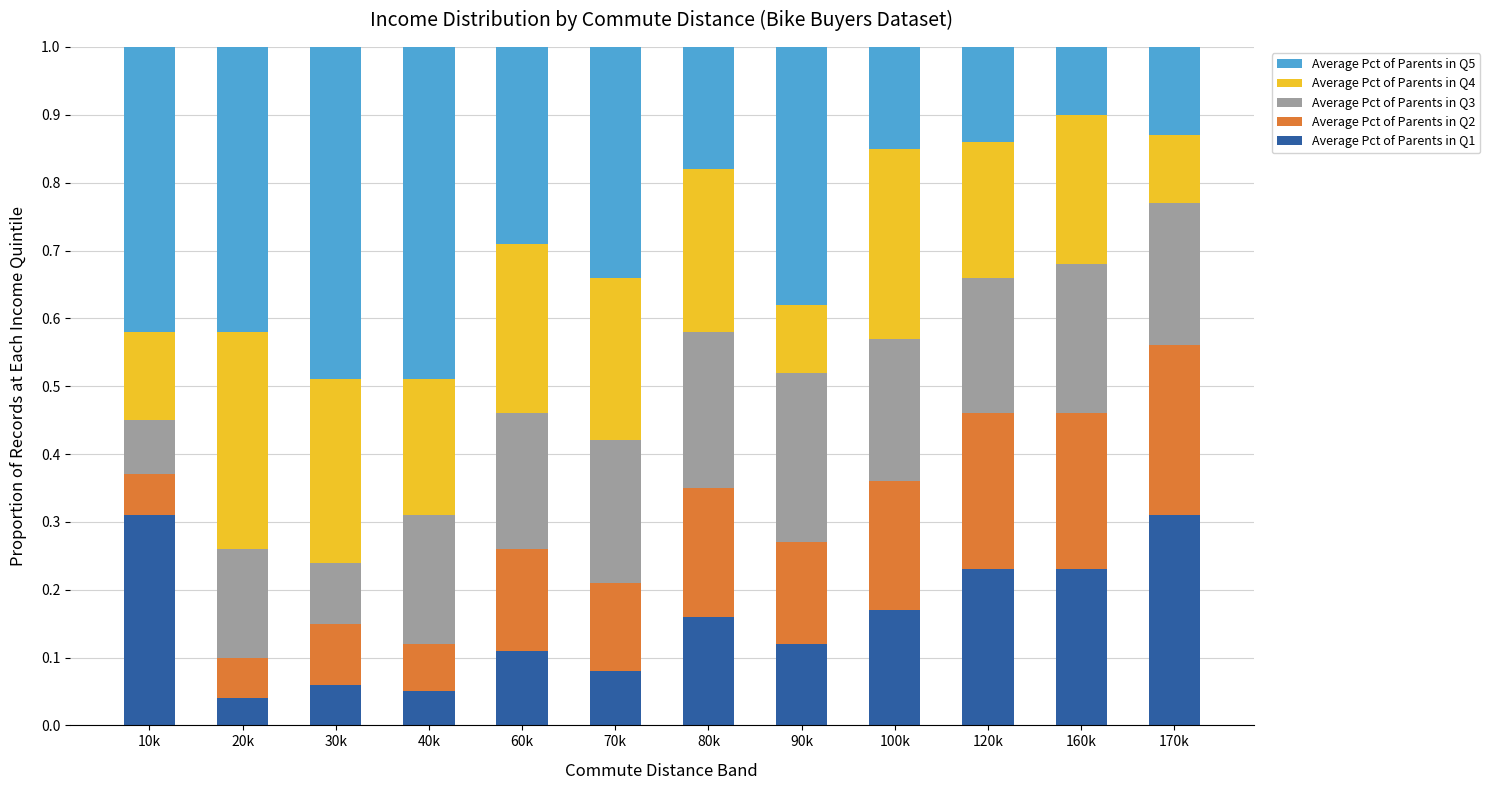

What is the total value across all series at 100k?

1.0